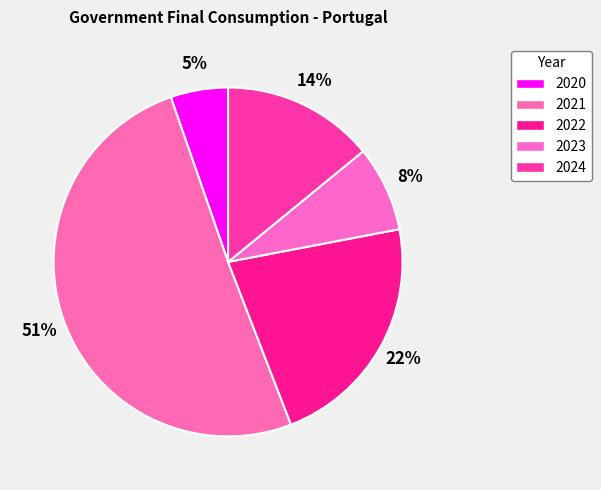

Count the number of slices in the pie.

5